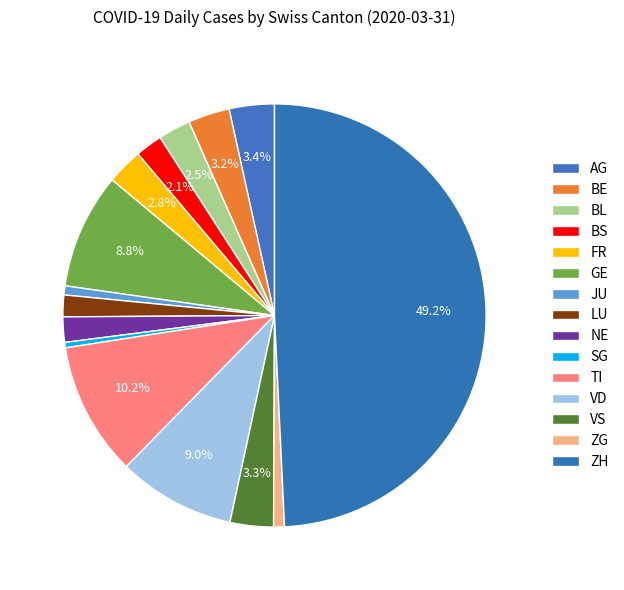

To the nearest percent, what percentage of the pie is ZH?

49%